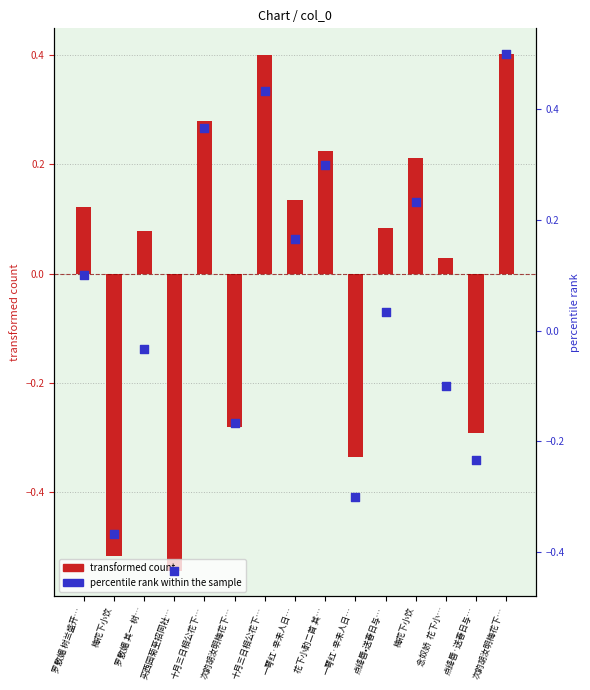

At which category is the sum across all series the highest?

次韵胡汝明梅花下…